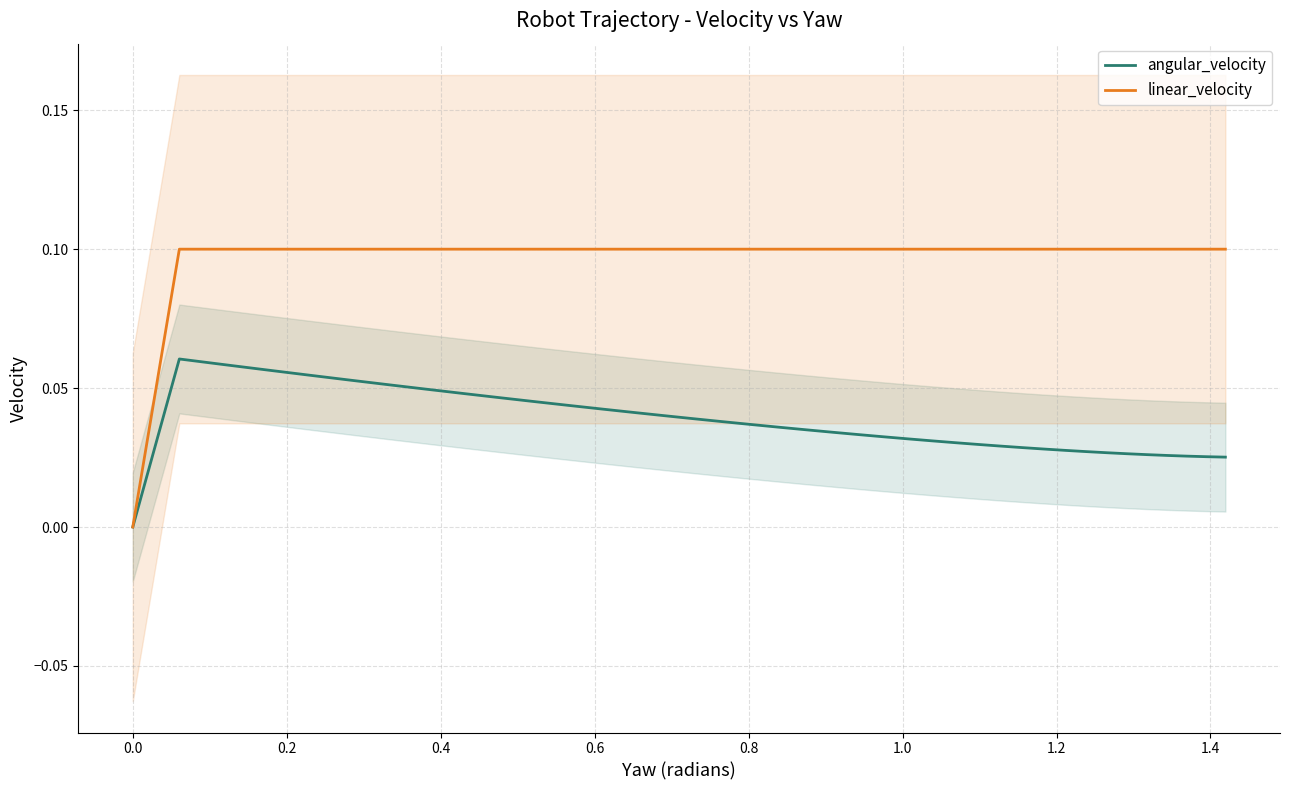

Does the chart have visible grid lines?

Yes